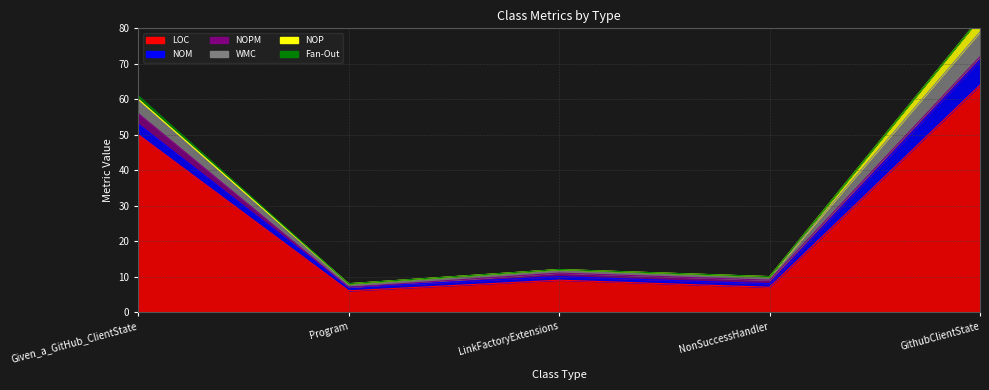

Is it true that Fan-Out equals 0 at Program?

False